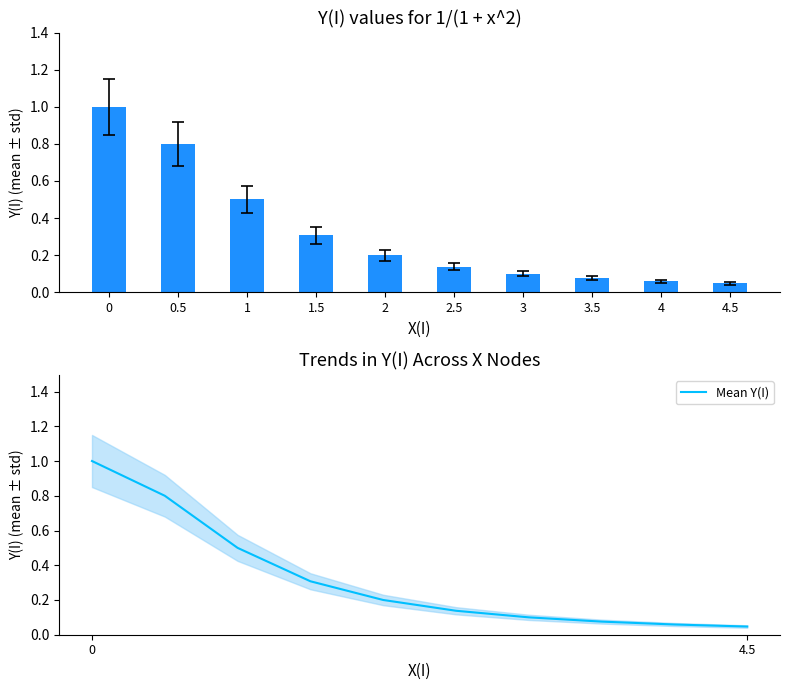

The value of Y(I) at 1 is 0.5. True or false?

True